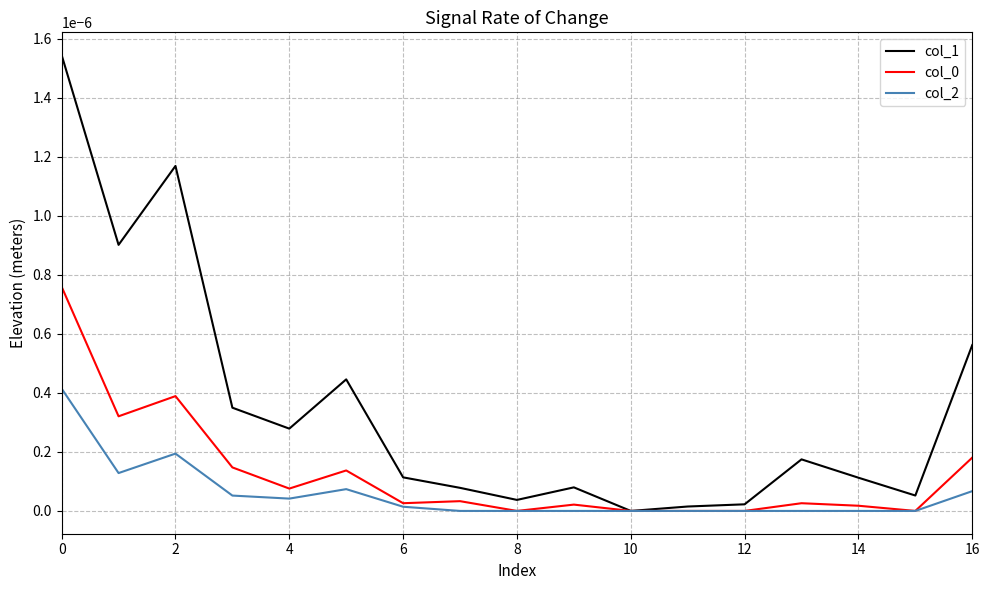

Which series has the largest total across all categories?

col_1